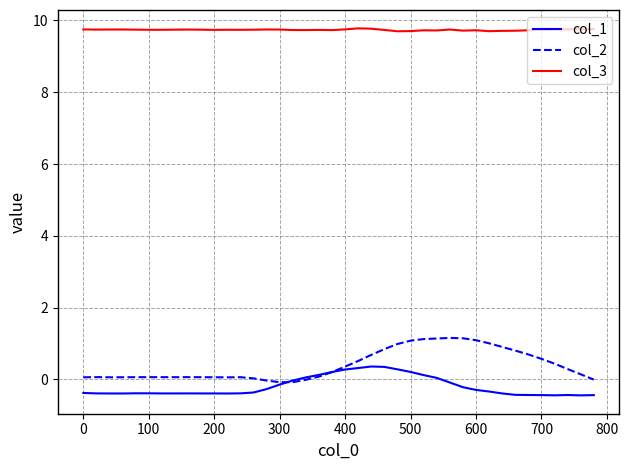

What is the difference between the maximum and second lowest values in the col_2 series?

1.2